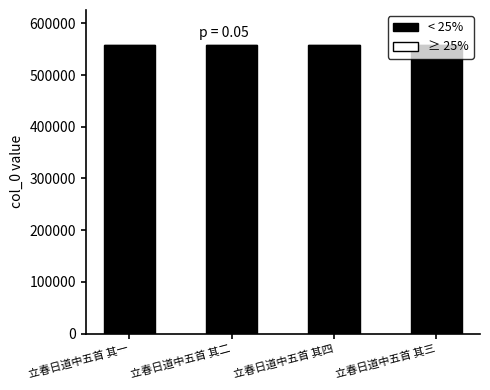

The value of < 25% at 立春日道中五首 其二 is 153243. True or false?

False